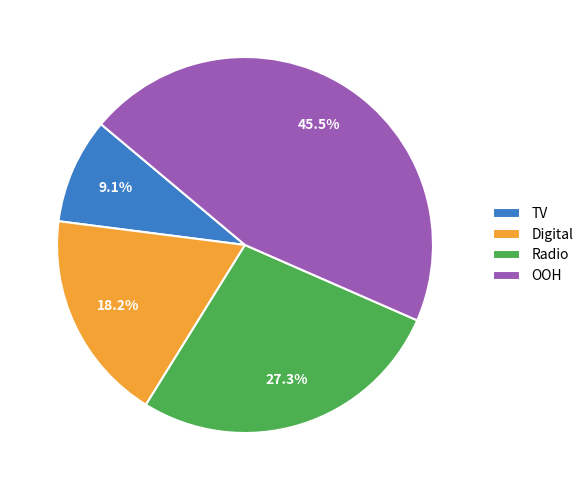

Is the sum of OOH and TV greater than half?

Yes